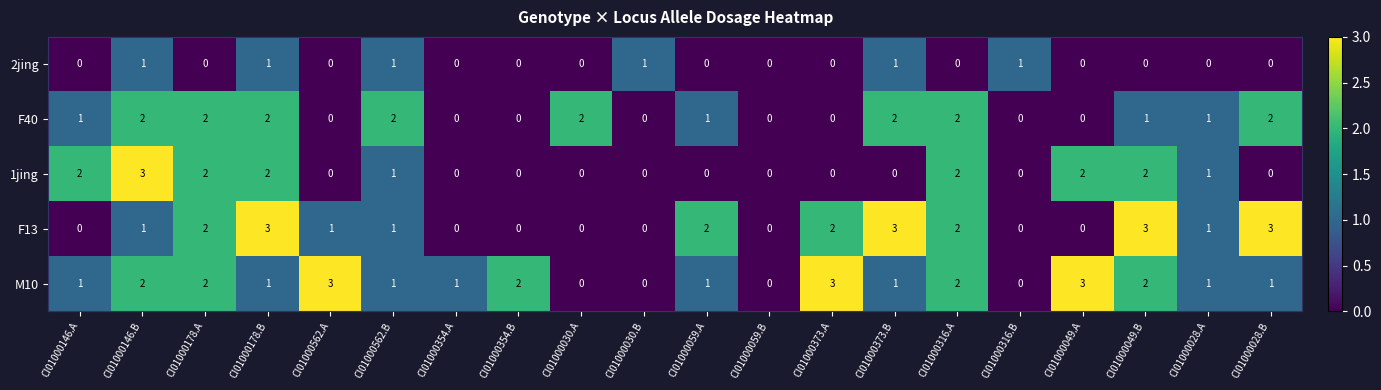

True or false: M10 has a value of -1 at CI01000316.B.

False